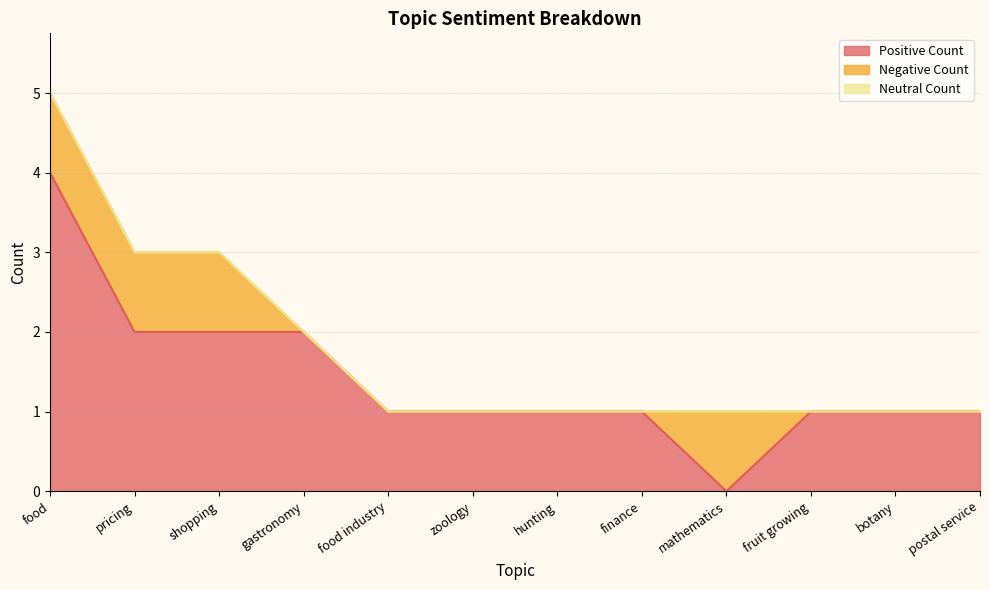

The value of Negative Count at botany is 0. True or false?

True